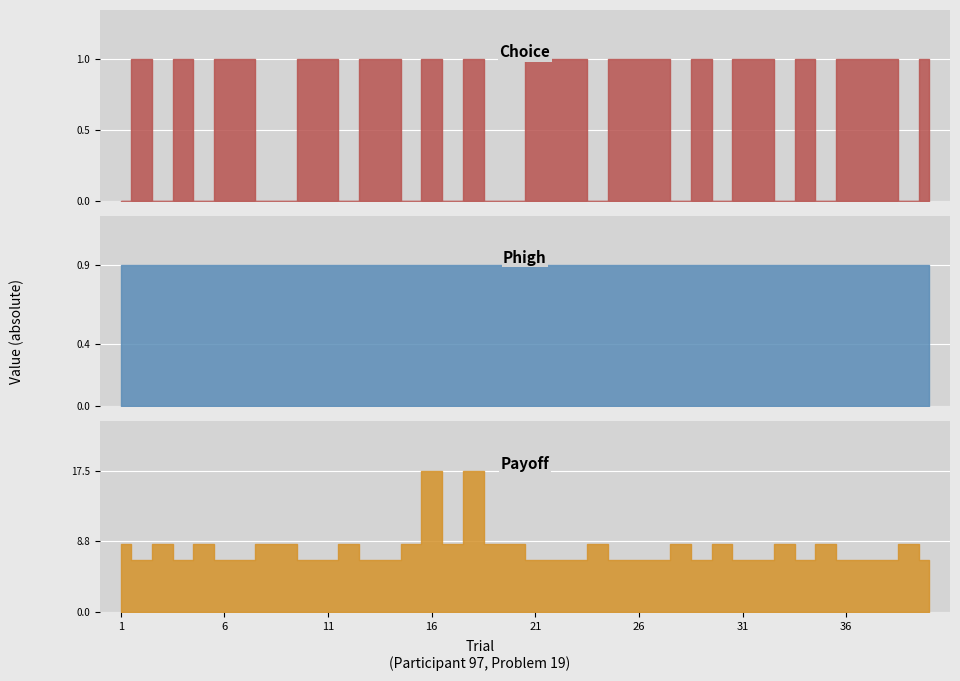

True or false: Phigh and Choice cross at least once.

True